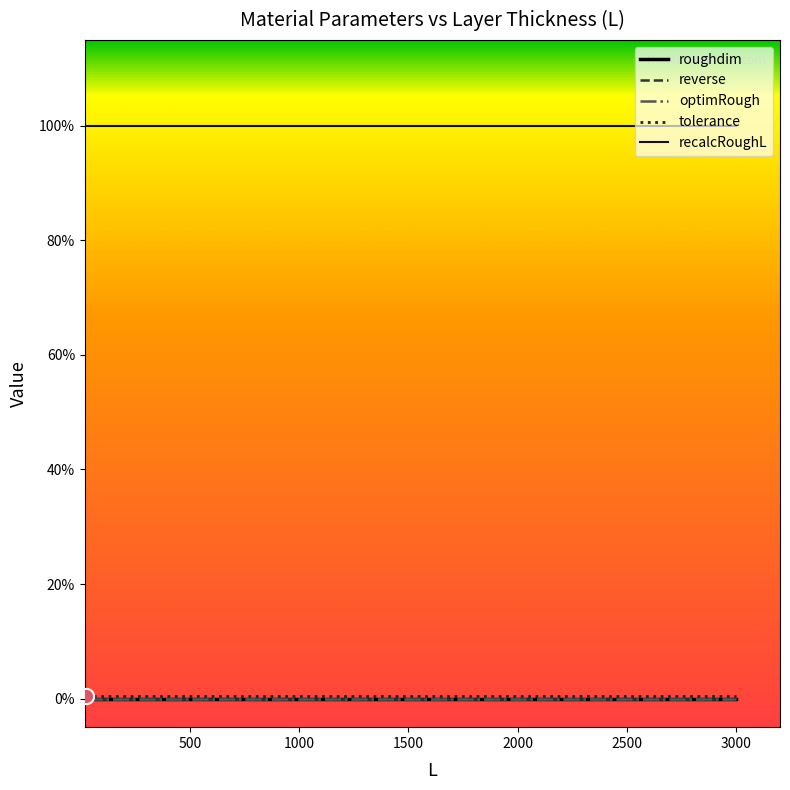

Is this an area chart (filled region under the line)?

No